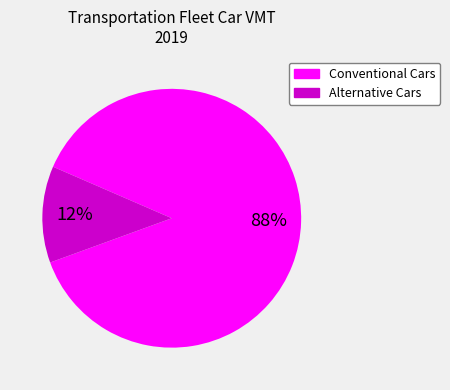

Does any single category account for the majority?

Yes